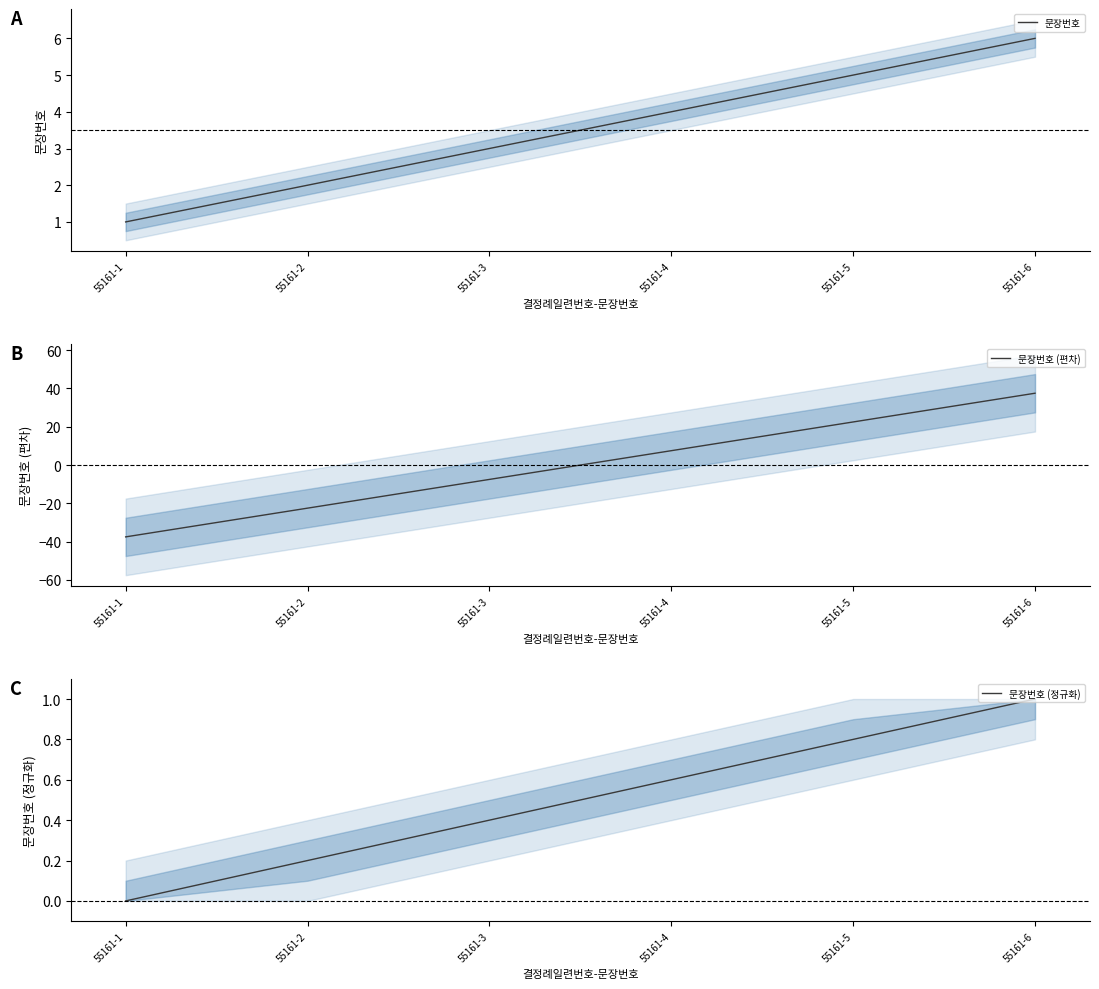

Is it true that 문장번호 (편차) equals 7.5 at 55161-4?

True